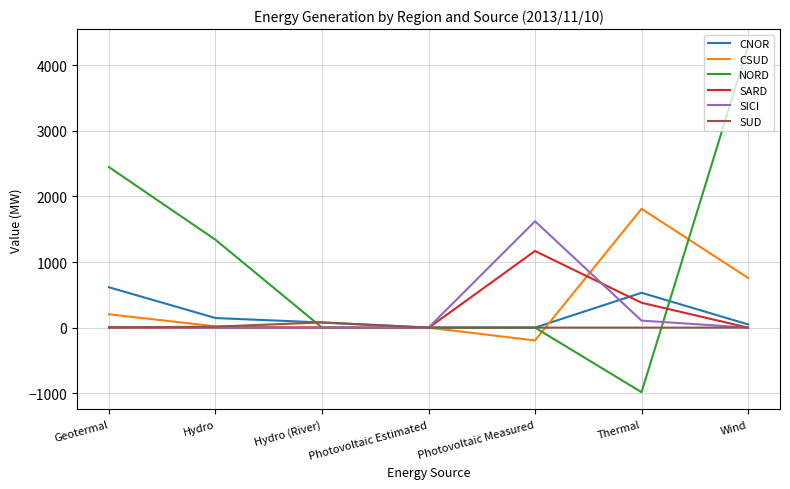

Which label corresponds to the largest value in the chart?

Wind